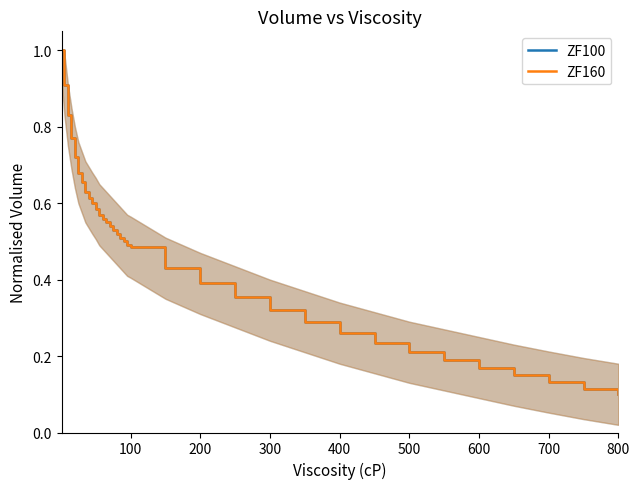

Is this an area chart (filled region under the line)?

No